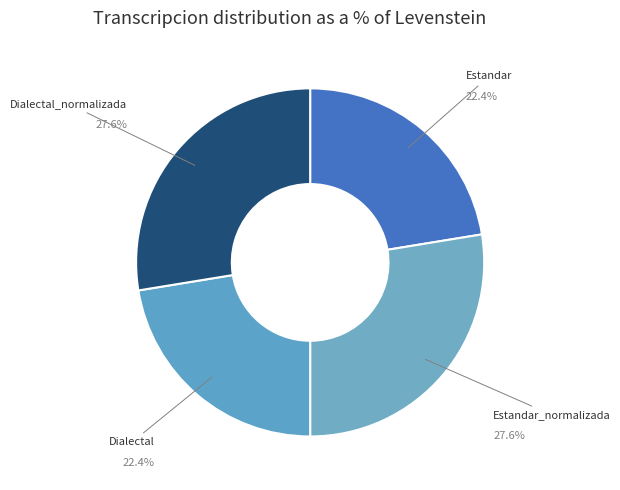

What portion of the pie excludes Estandar?

77.6%